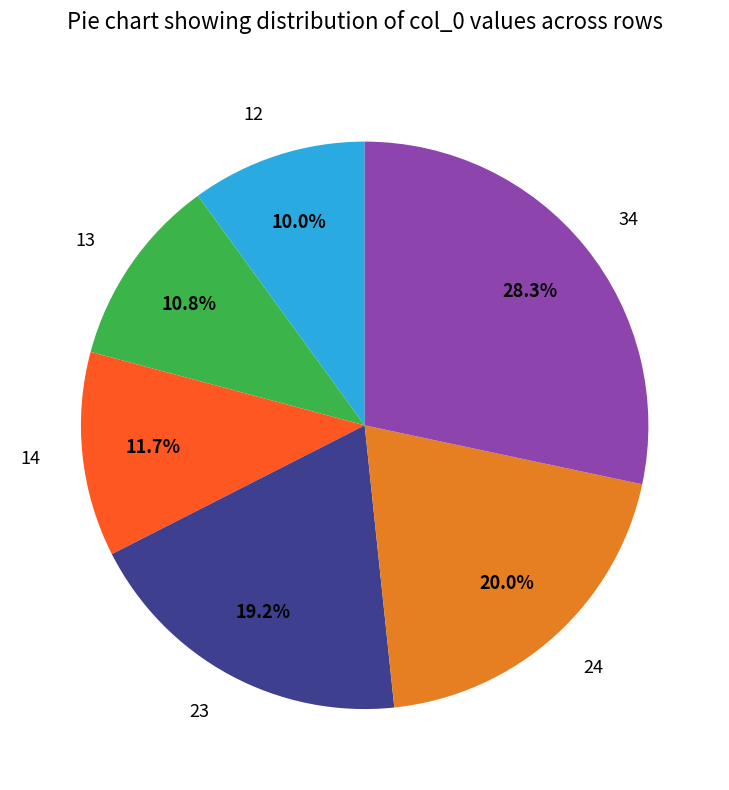

Which category has the biggest portion of the pie?

34